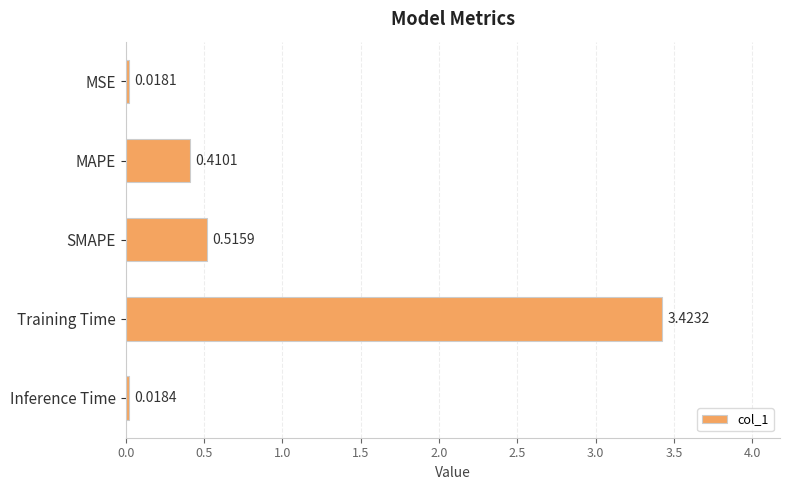

How many series are shown in this chart?

1